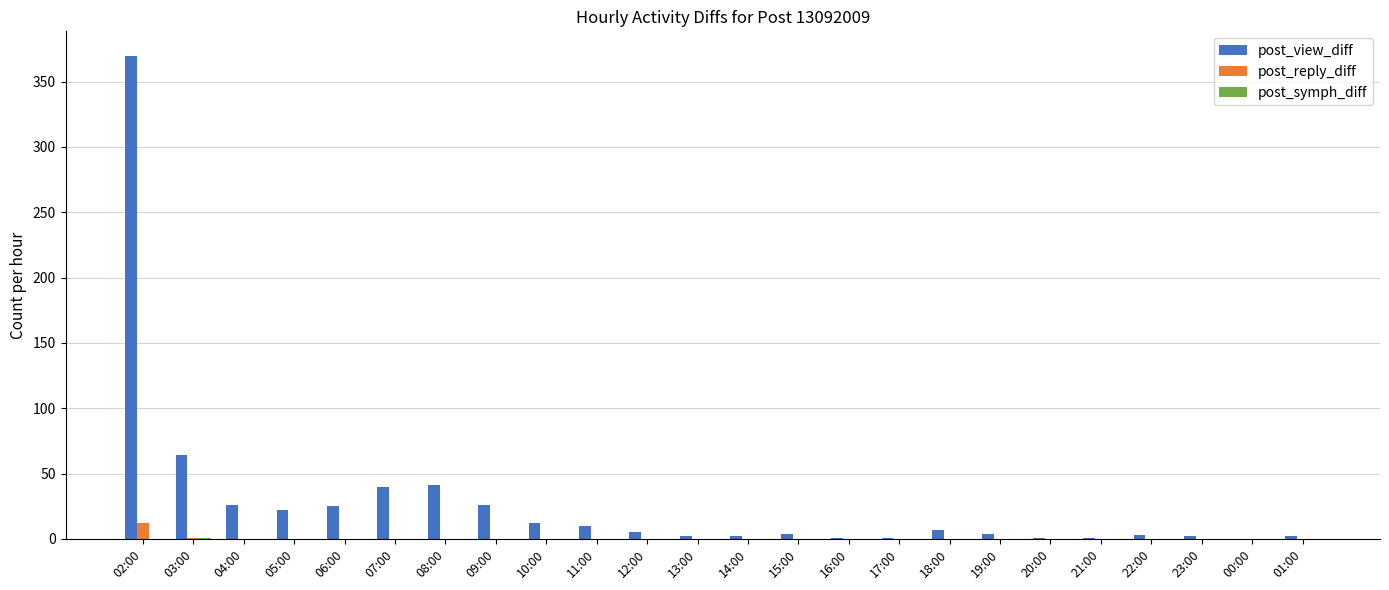

True or false: post_reply_diff has a value of 0 at 18:00.

True